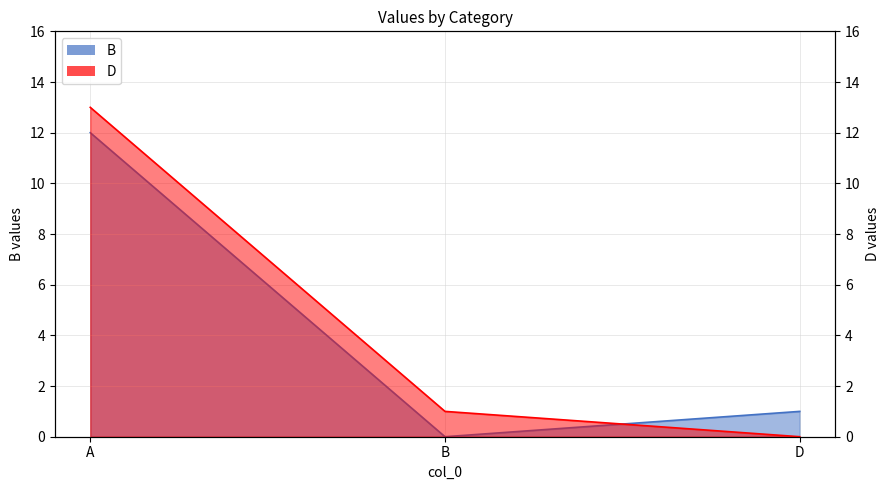

Reading left to right, what are all the values shown in this chart?

B: A=12	B=0	D=1
D: A=13	B=1	D=0